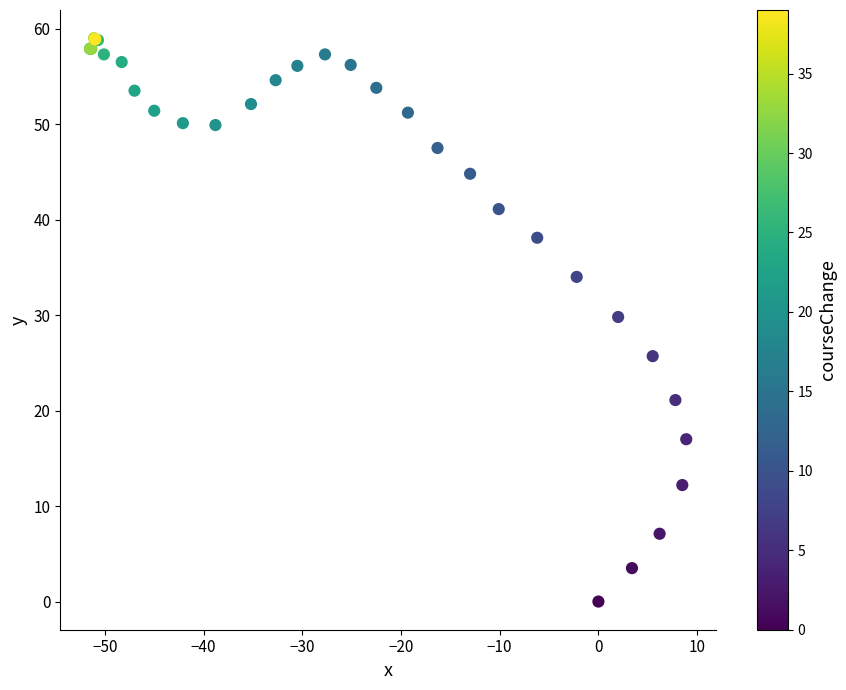

What Y value in the scatter plot is closest to 29?

29.8